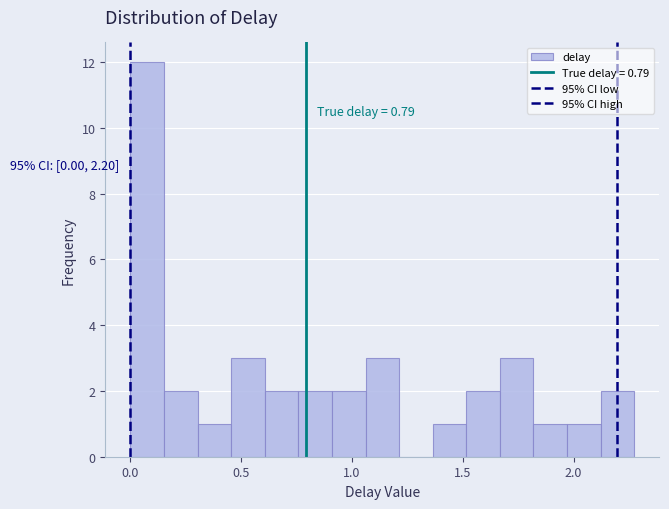

Around what value on the x-axis is the tallest bar? Give the approximate position of its centre, as read against the axis.

0.10